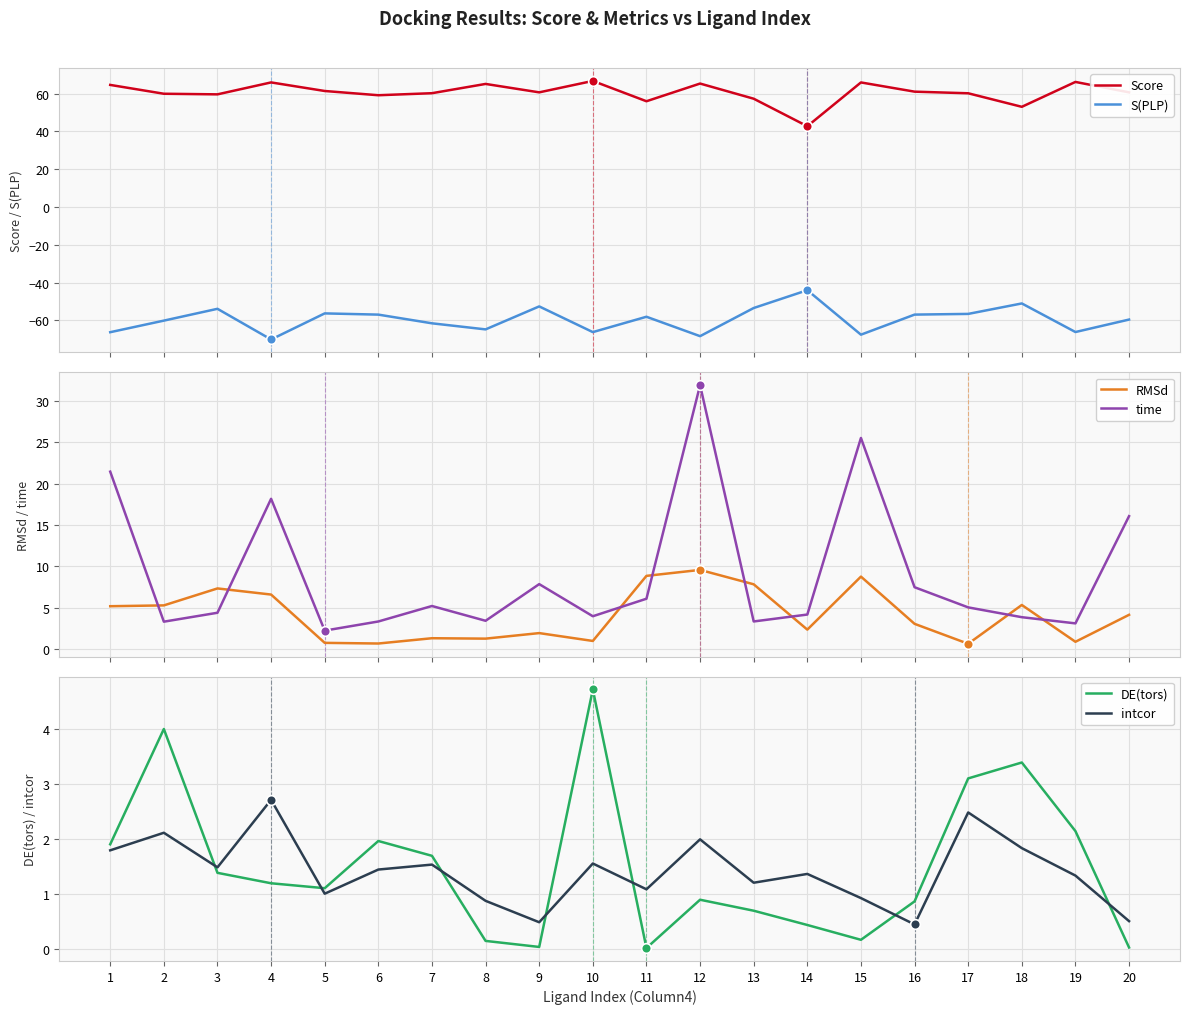

What is the minimum value for S(PLP)?

-70.2